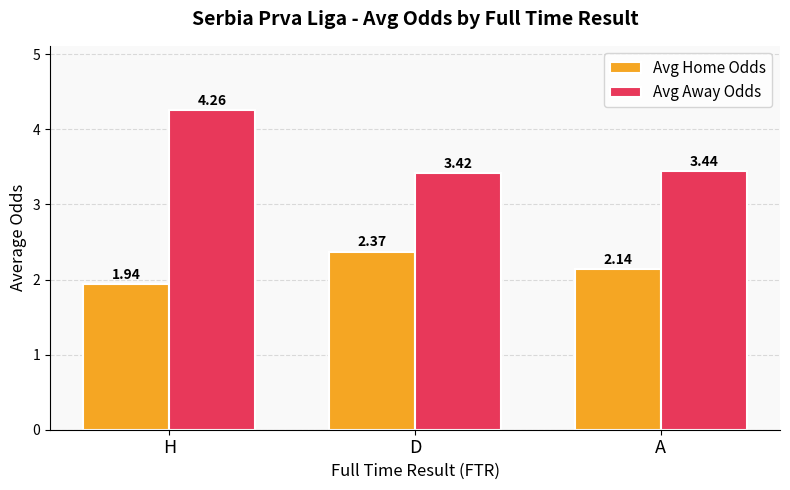

Where is Avg Home Odds nearest to the value 2?

H